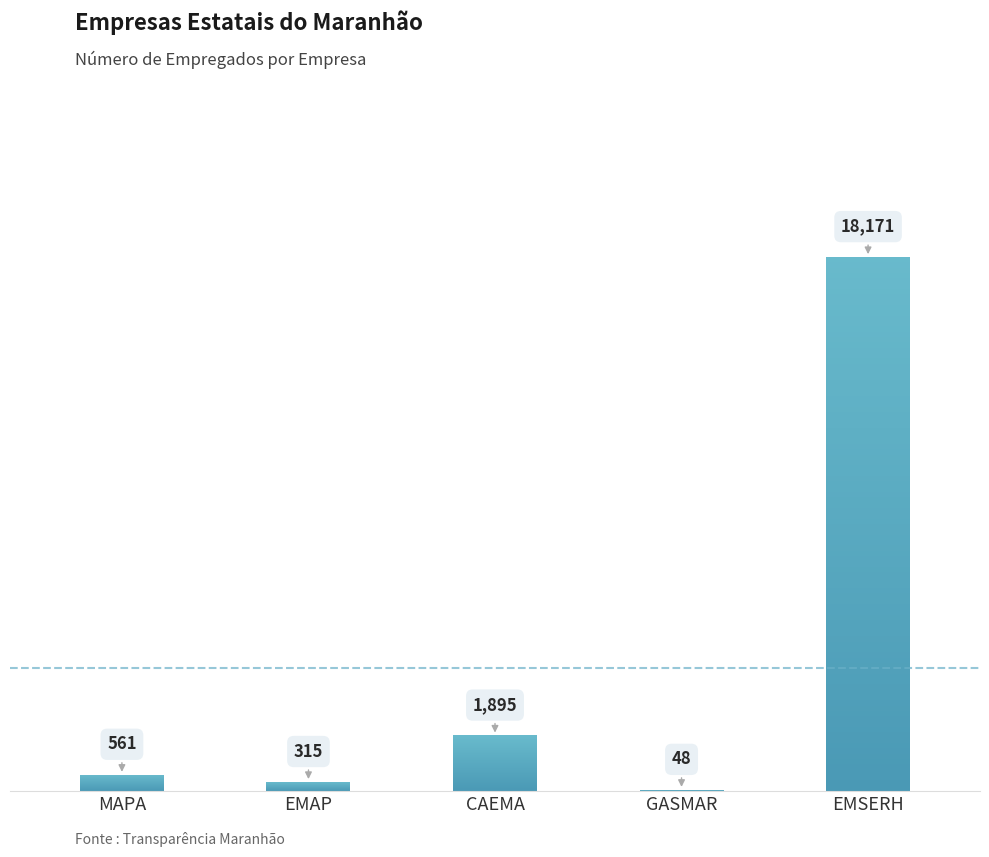

What is the approximate value at GASMAR, to the nearest 10?

50